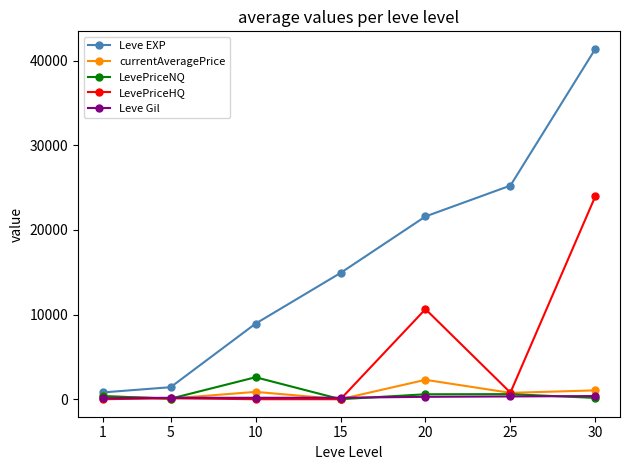

Which series changed the most between 1 and 15?

Leve EXP